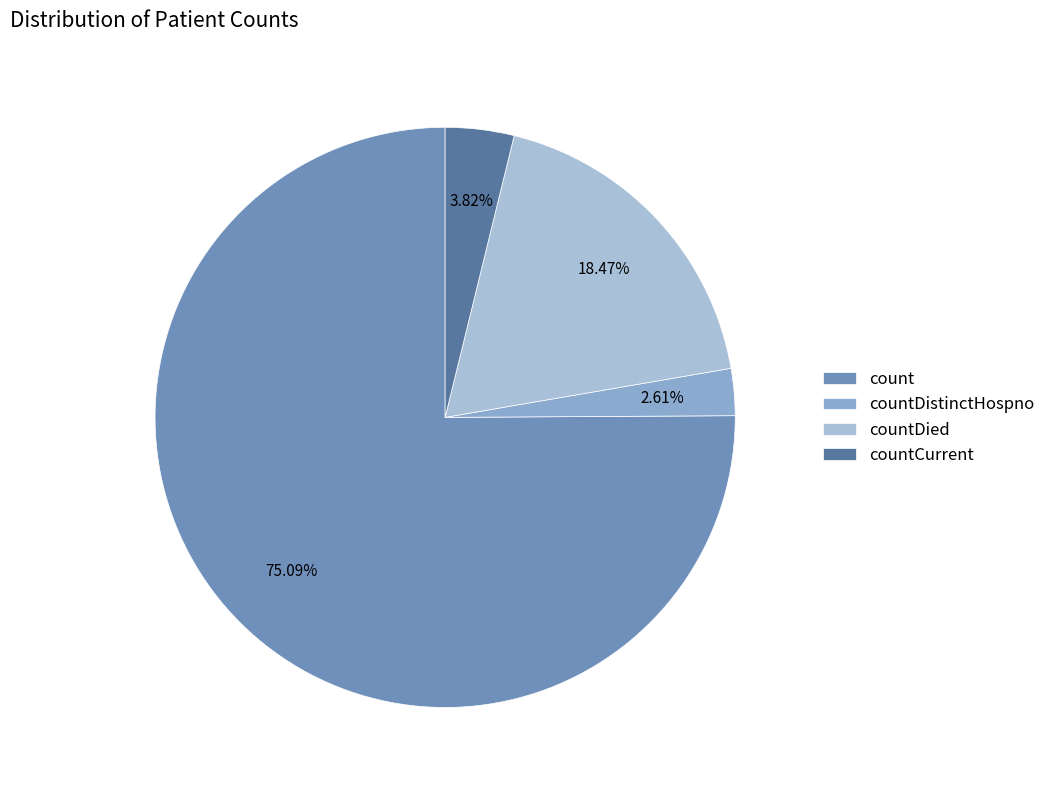

Count the number of slices in the pie.

4